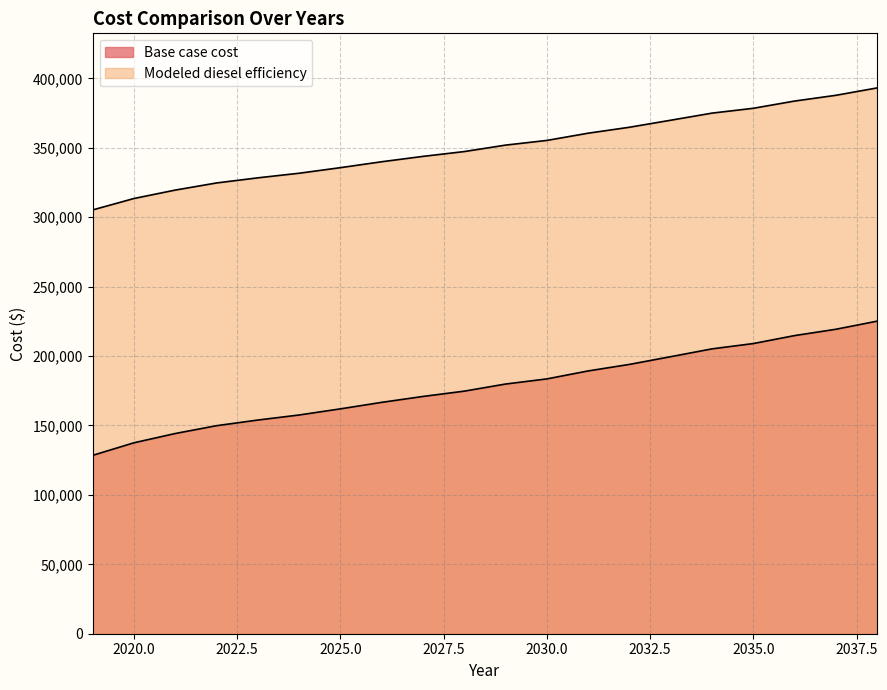

At which label is Modeled diesel efficiency closest to 349169?

2028